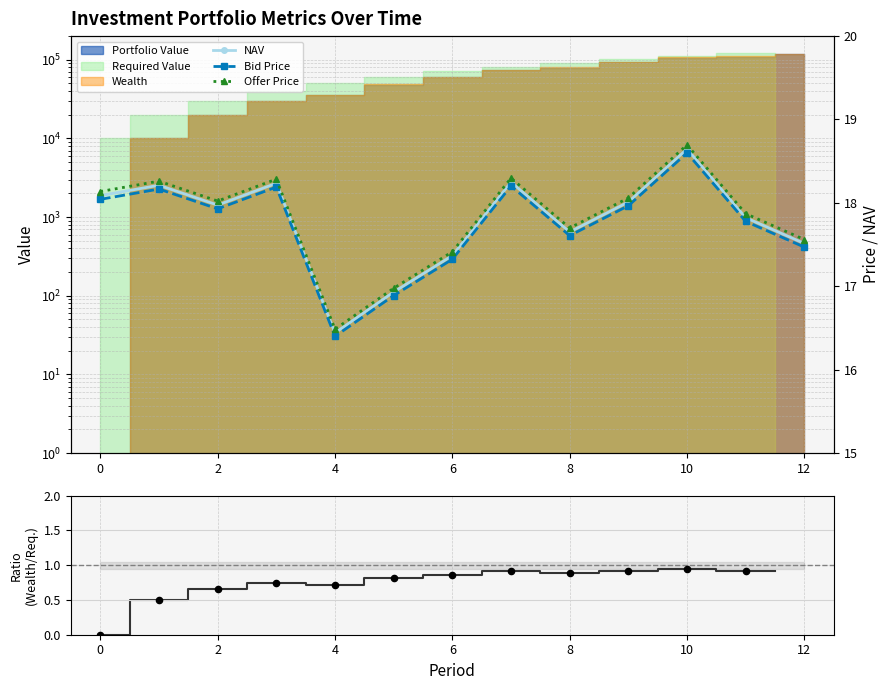

Which series reaches the maximum Y coordinate?

Offer Price